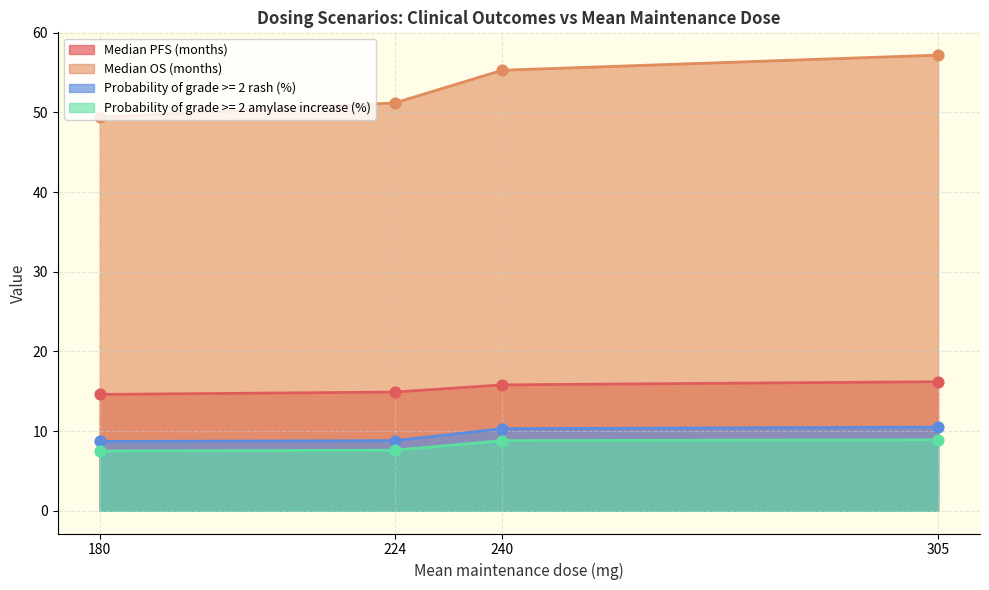

Is the value of Median OS (months) at 224 greater than the value of Median PFS (months) at 240?

Yes